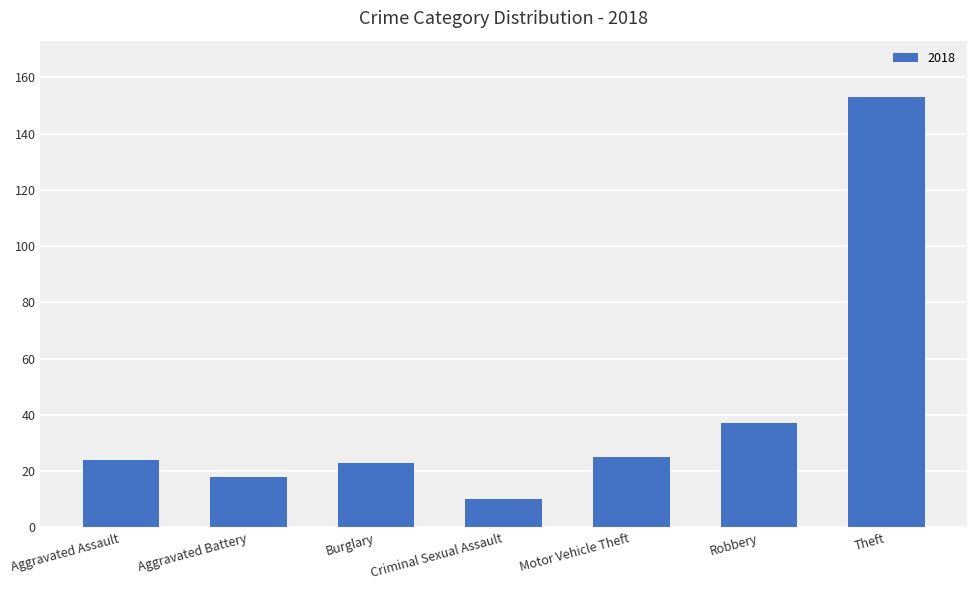

What is the change in value from Aggravated Battery to Theft?

+135